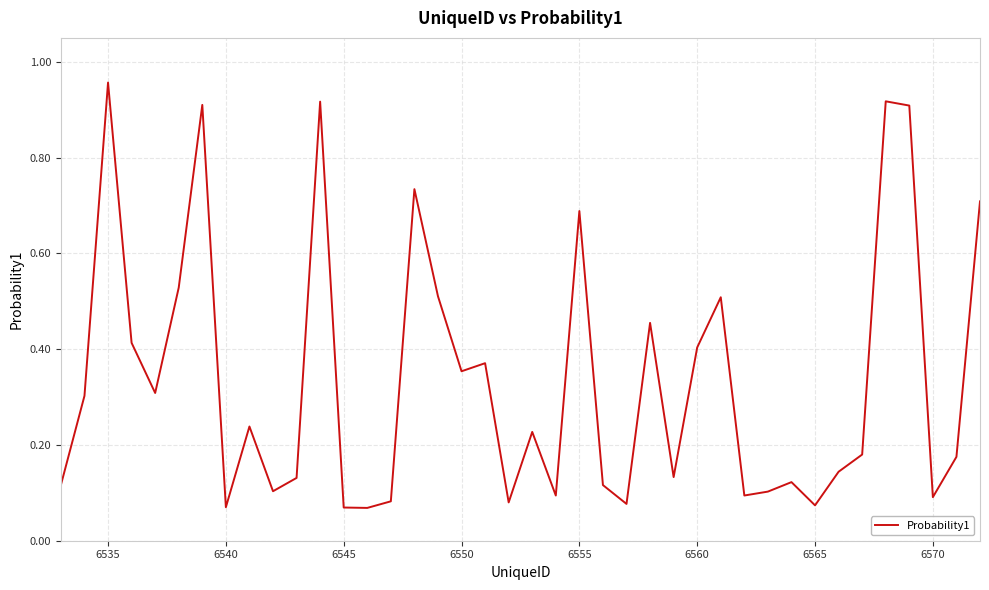

How many points are lower than both their immediate neighbors (excluding endpoints)?

12